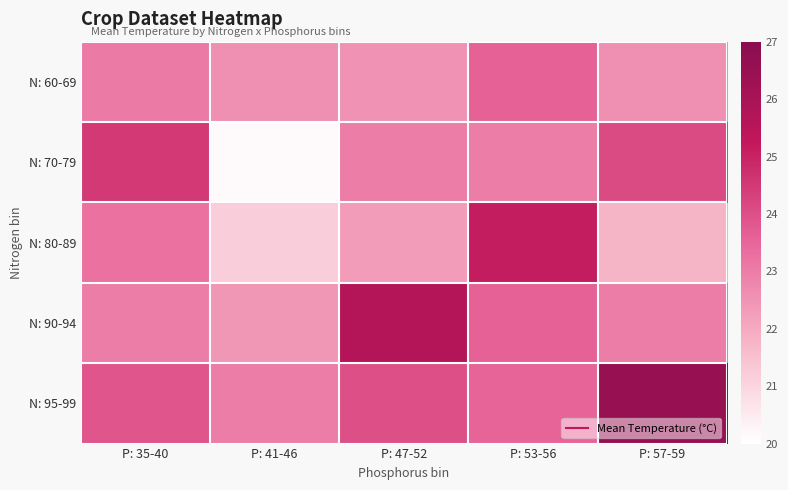

Rank the series by their maximum value, from lowest to highest.

N: 60-69, N: 70-79, N: 80-89, N: 90-94, N: 95-99